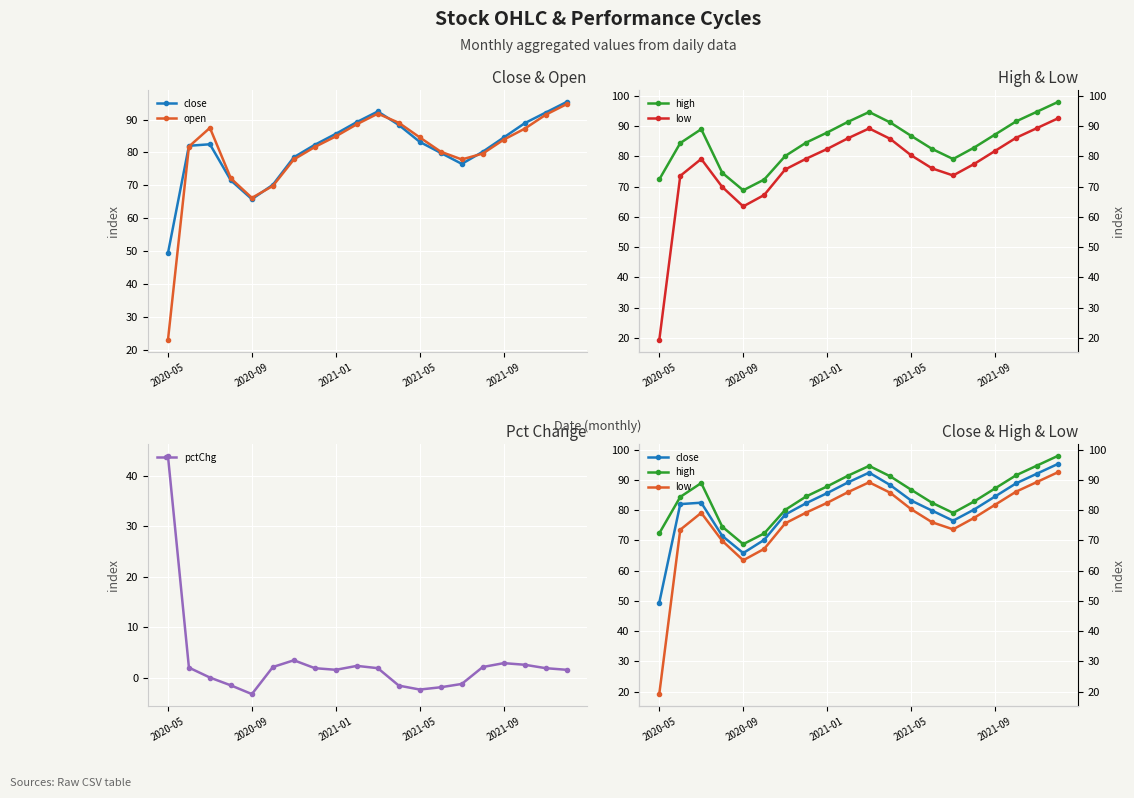

Is it true that pctChg equals -3.2 at 2020-09?

True